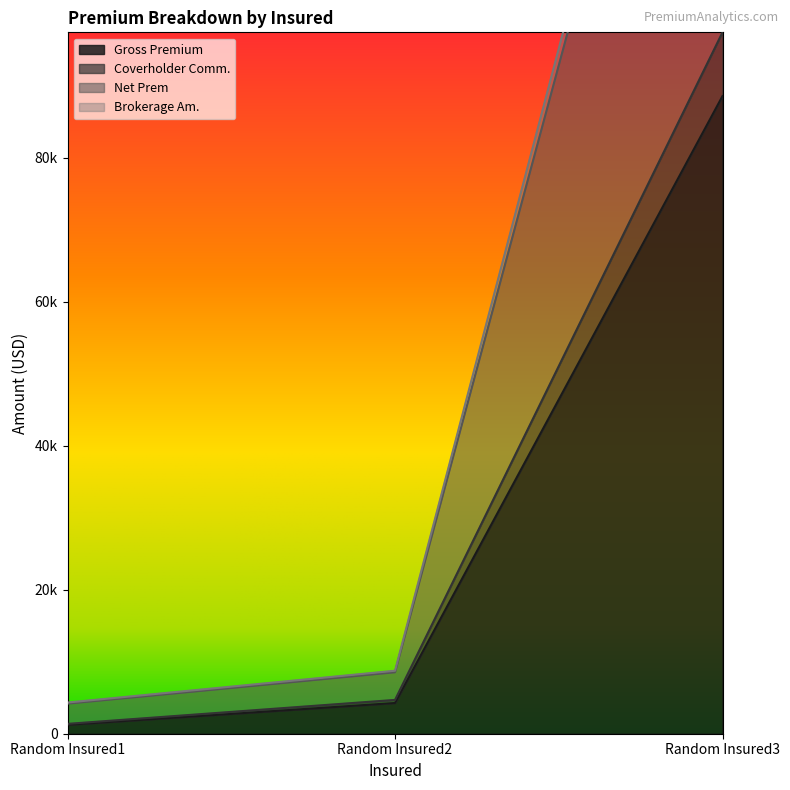

Reading left to right, transcribe all the data shown in this chart.

Gross Premium: 1245.0	4268.0	88550.0
Coverholder Comm.: 1369.5	4694.8	97405.0
Net Prem: 4333.6	8749.4	181527.5
Brokerage Am.: 4177.6	8536.0	177100.0